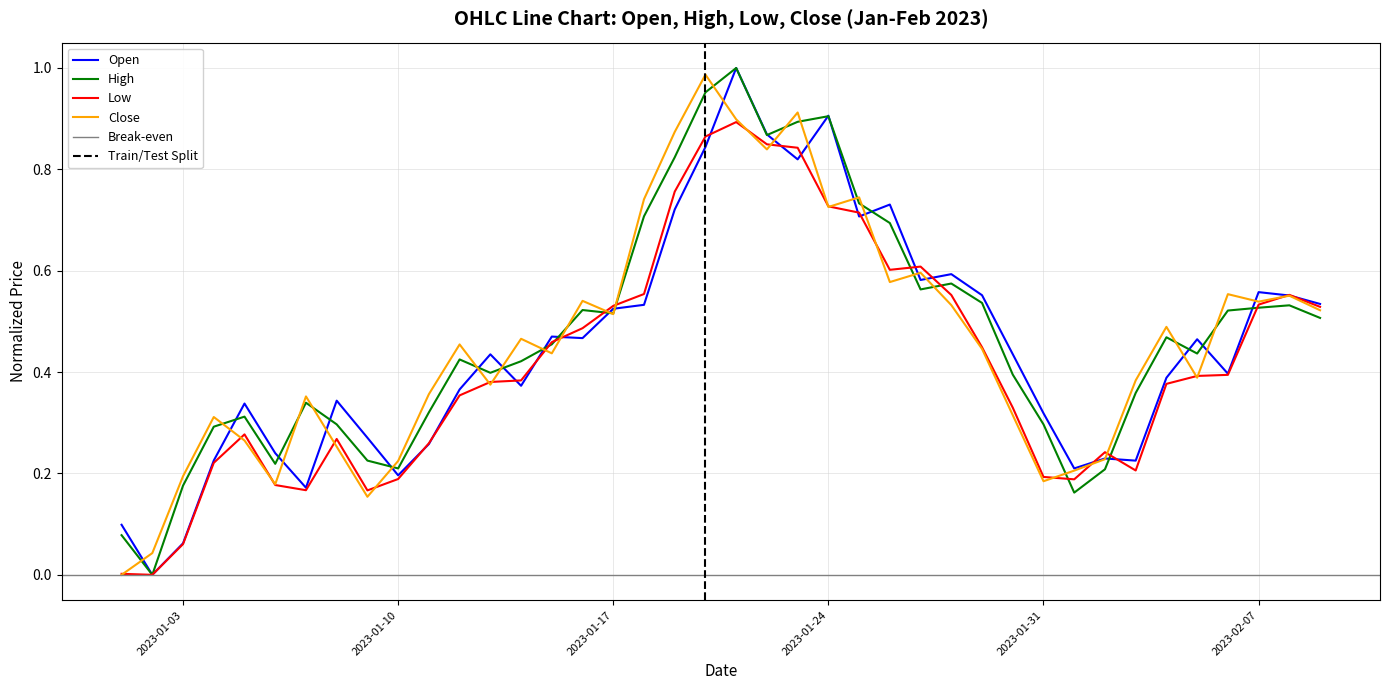

Where do Low and Close first cross each other?

2023-01-01 and 2023-01-02